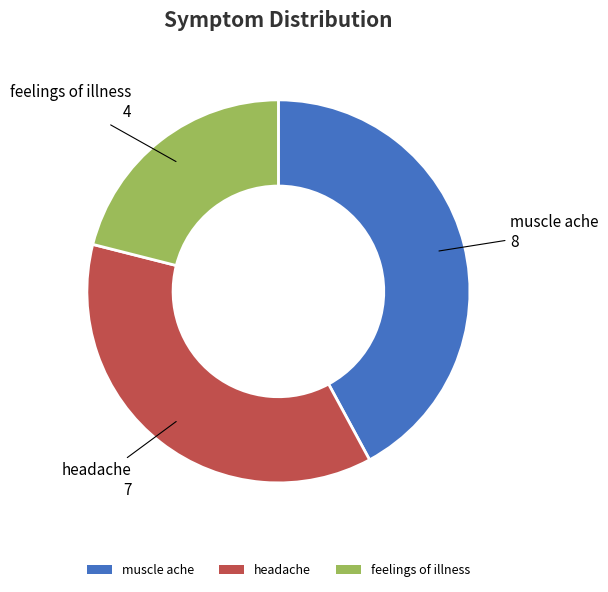

Which slice is the largest?

muscle ache